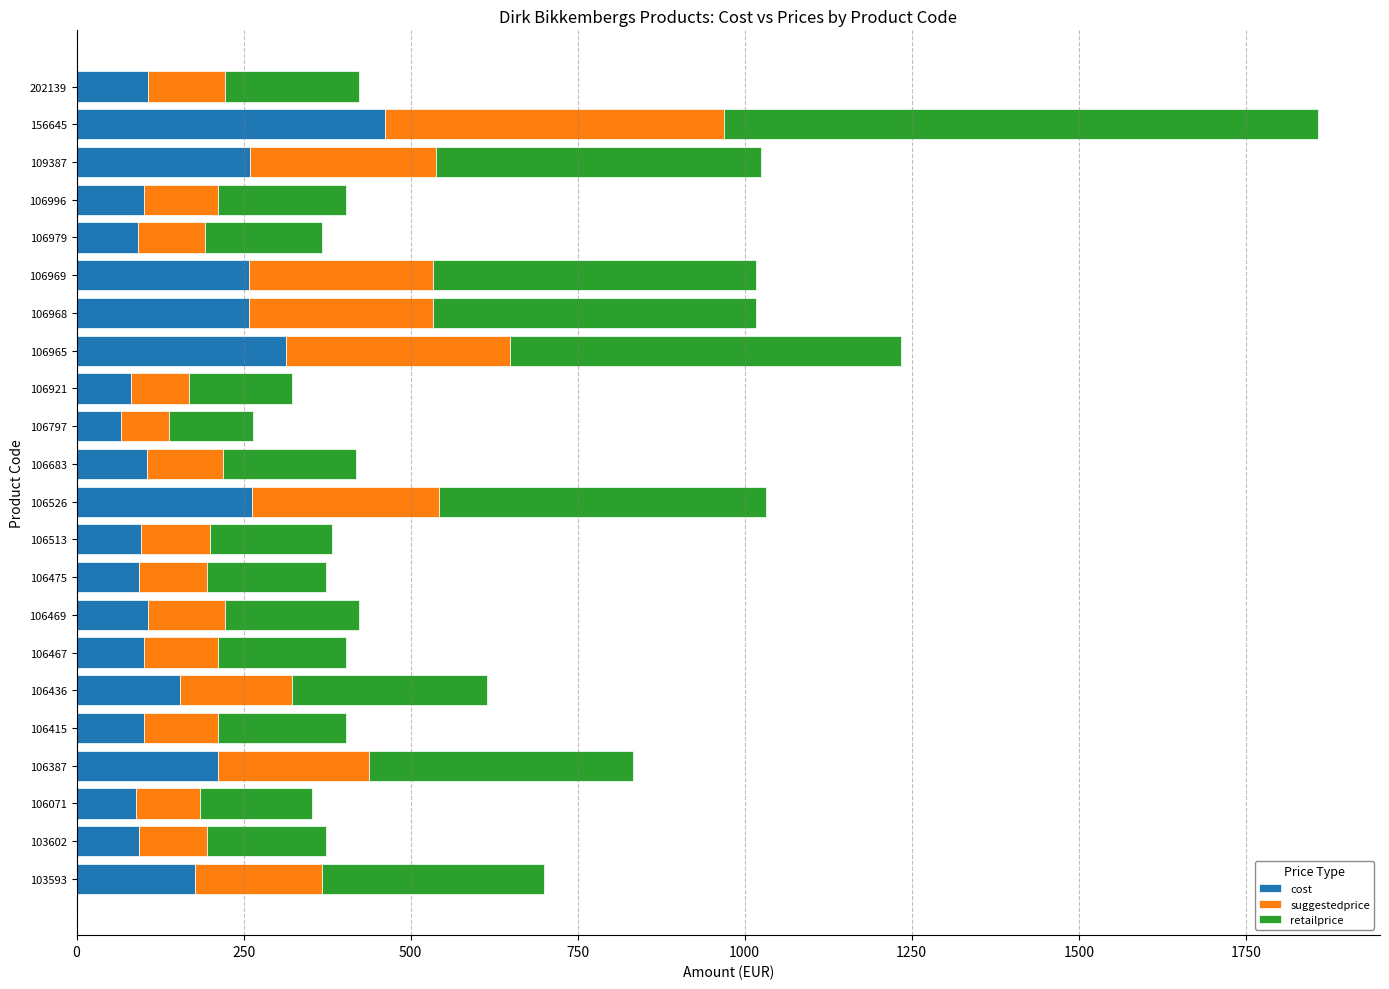

At which category is the sum across all series the highest?

156645